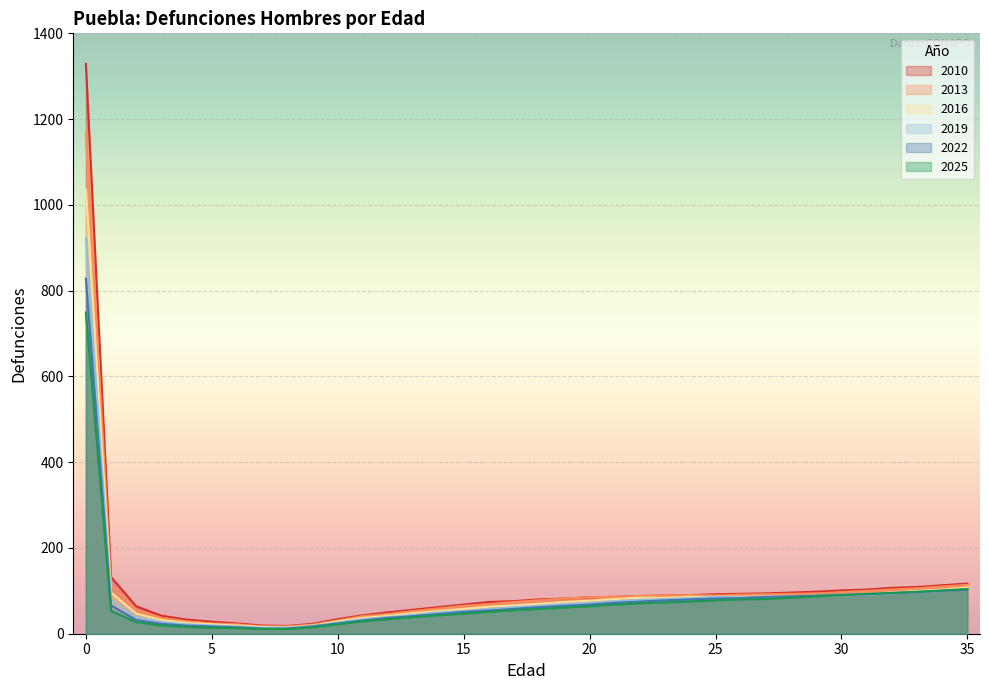

Is it true that 2010 equals 117 at 35?

True